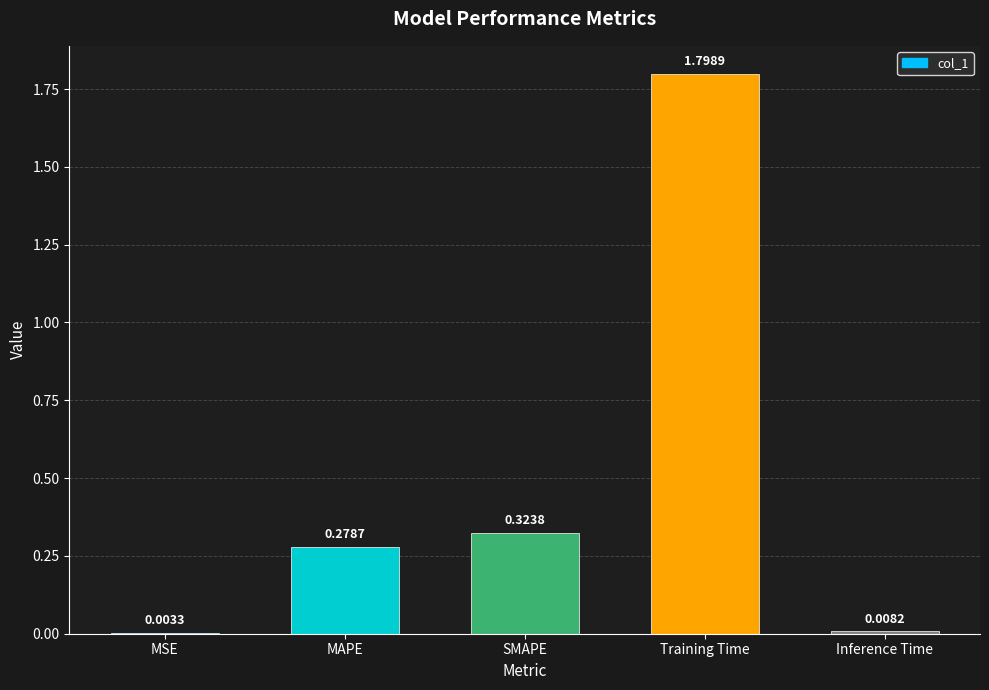

What is the change in value from MSE to SMAPE?

+0.3